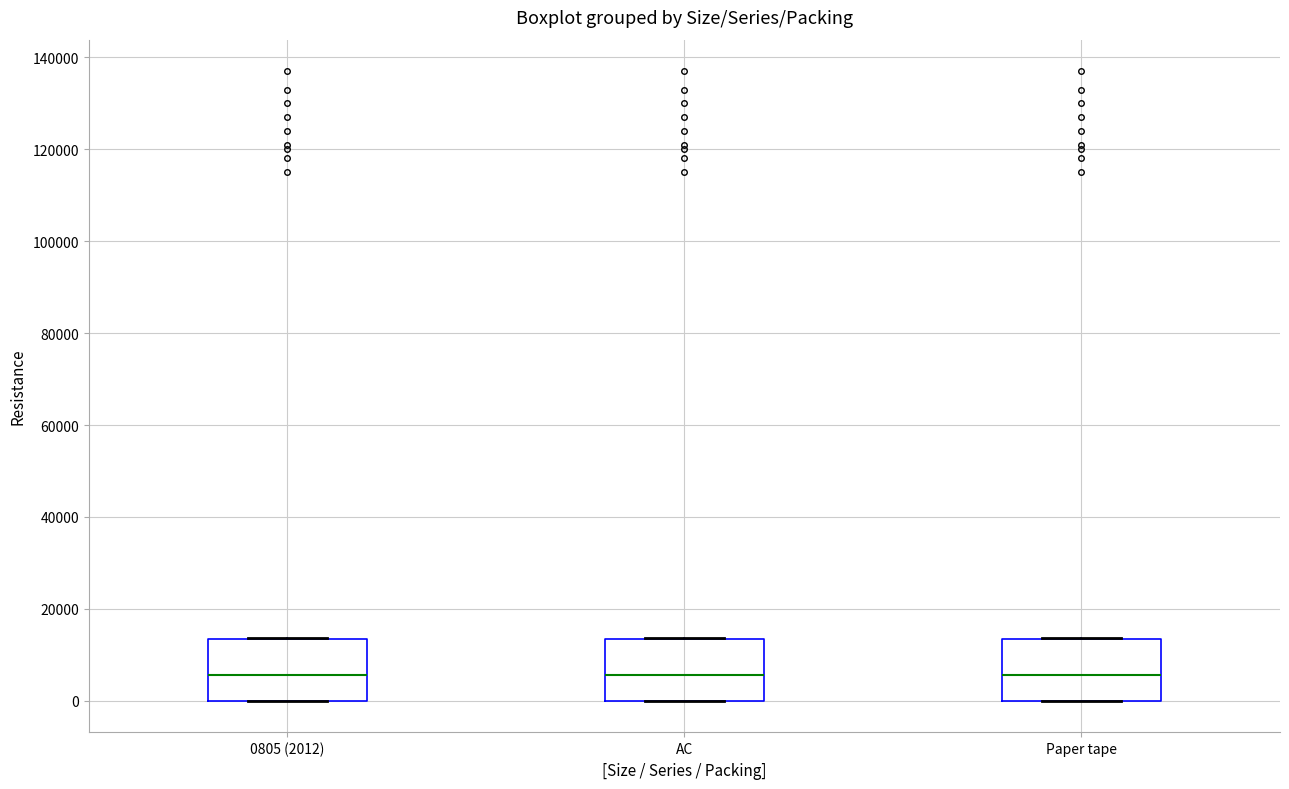

Reading left to right, transcribe this box plot: for each box, give where its median line is, the range the box spans, and where its two whiskers end, as read against the y-axis. The values are not printed on the chart, so give them approximately, as read against the axis.

0805 (2012): median 6000, box 0 to 14000, whiskers 0 to 14000
AC: median 6000, box 0 to 14000, whiskers 0 to 14000
Paper tape: median 6000, box 0 to 14000, whiskers 0 to 14000